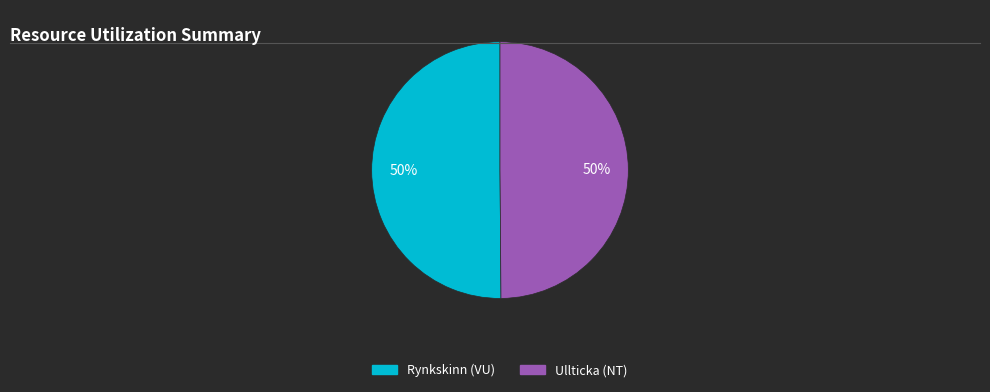

Approximately how many times larger is the value at Rynkskinn (VU) compared to Ullticka (NT)?

1.0